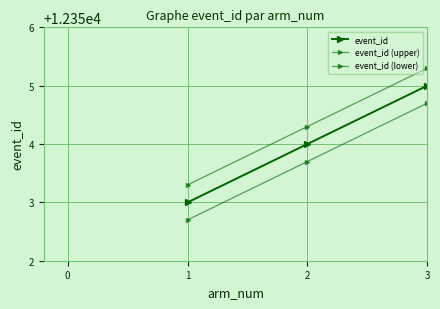

How many lines are shown in the chart?

3